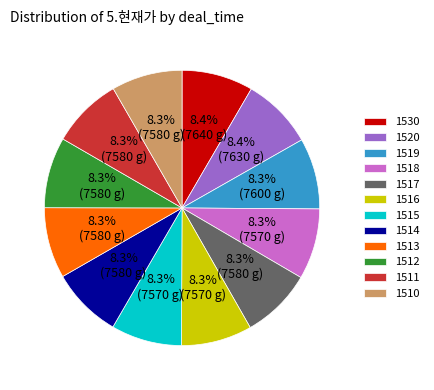

How many segments does this pie chart have?

12